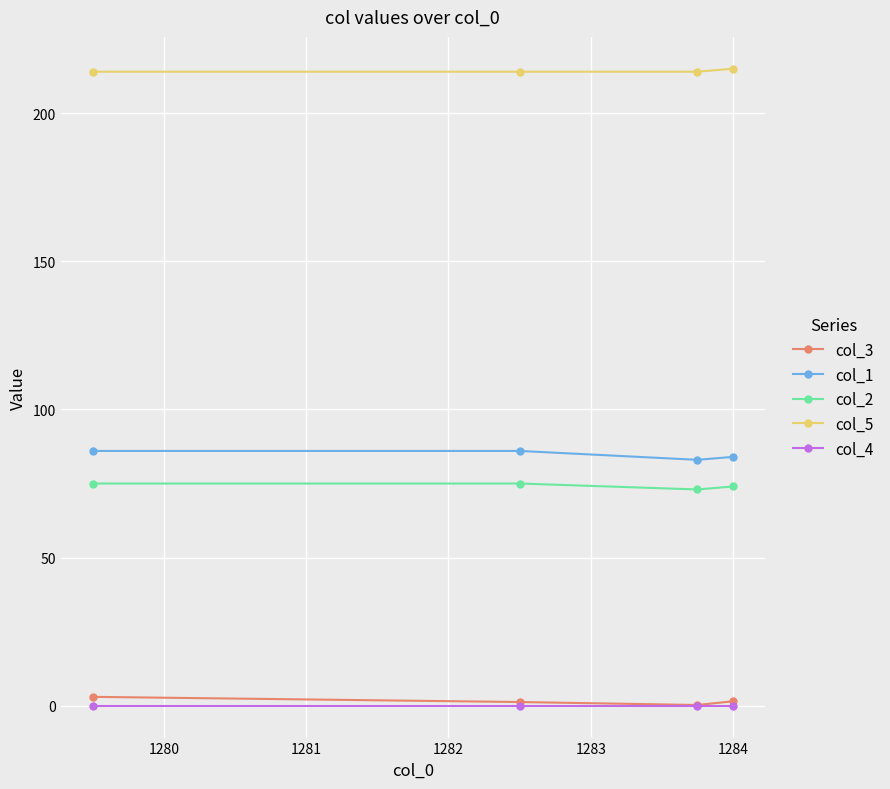

What is the minimum value for col_2?

73.0